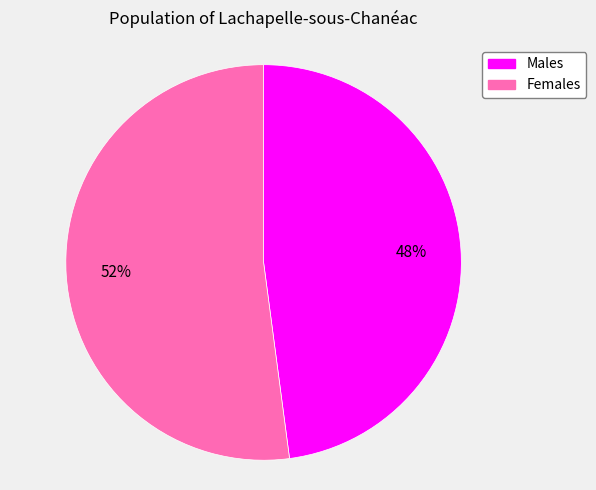

Is there any slice that represents more than half of the pie?

Yes